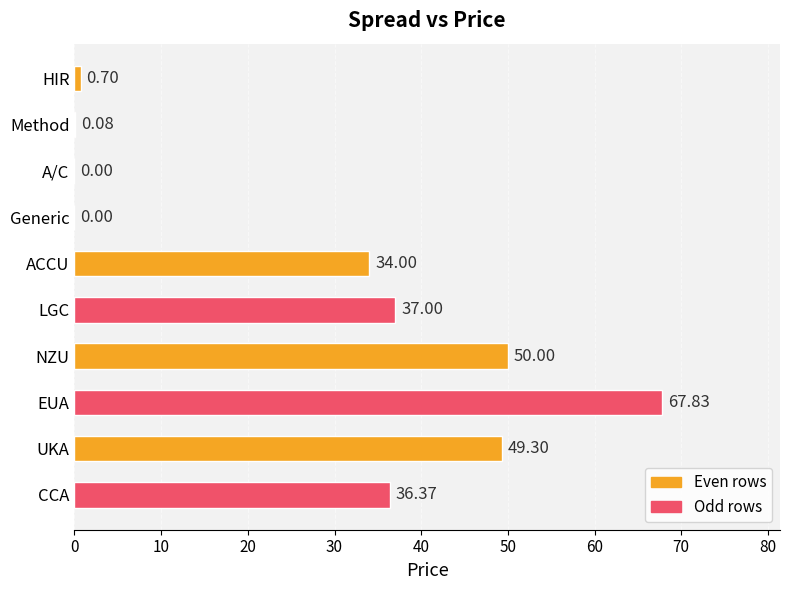

What is the sum of the values at LGC and ACCU?

71.0